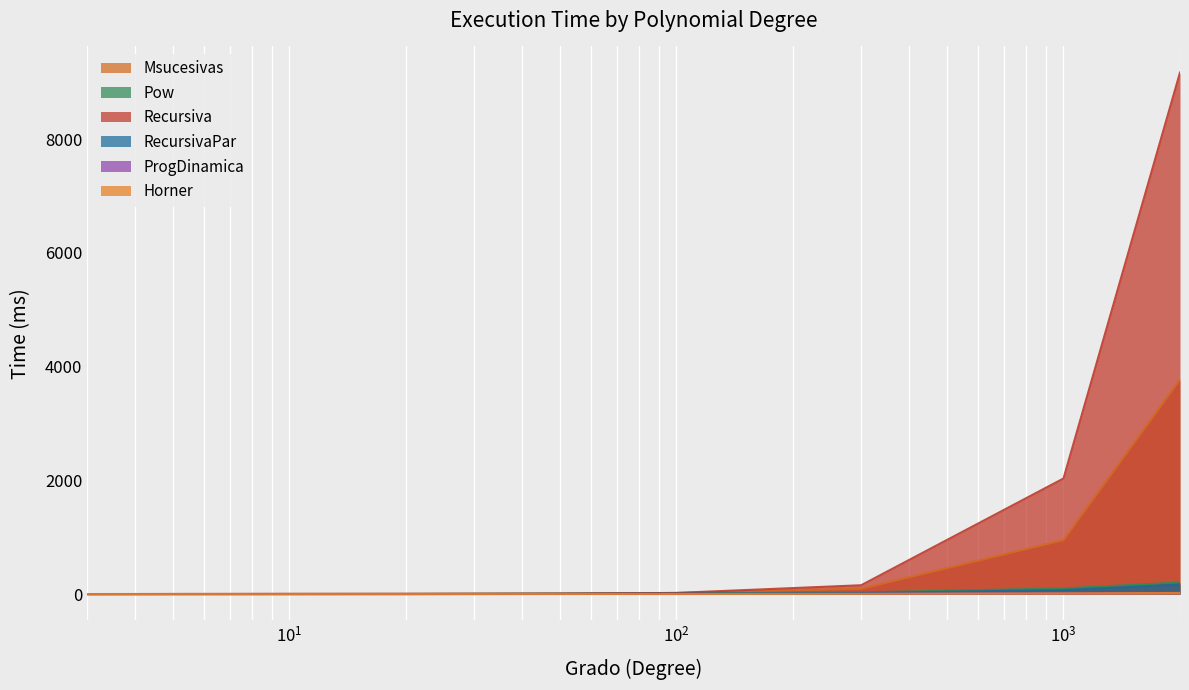

What is the greatest value displayed?

9169